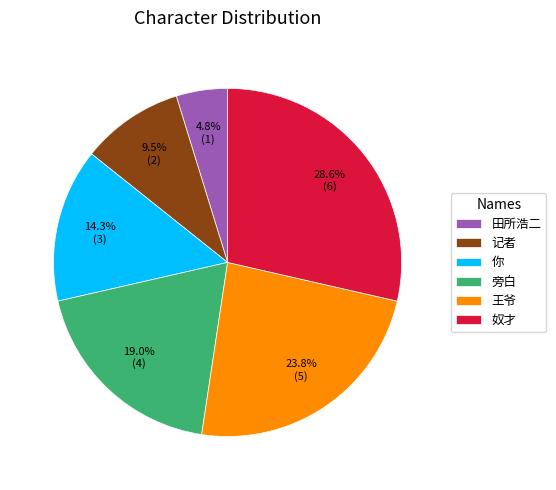

Rank the categories by value from lowest to highest.

田所浩二, 记者, 你, 旁白, 王爷, 奴才